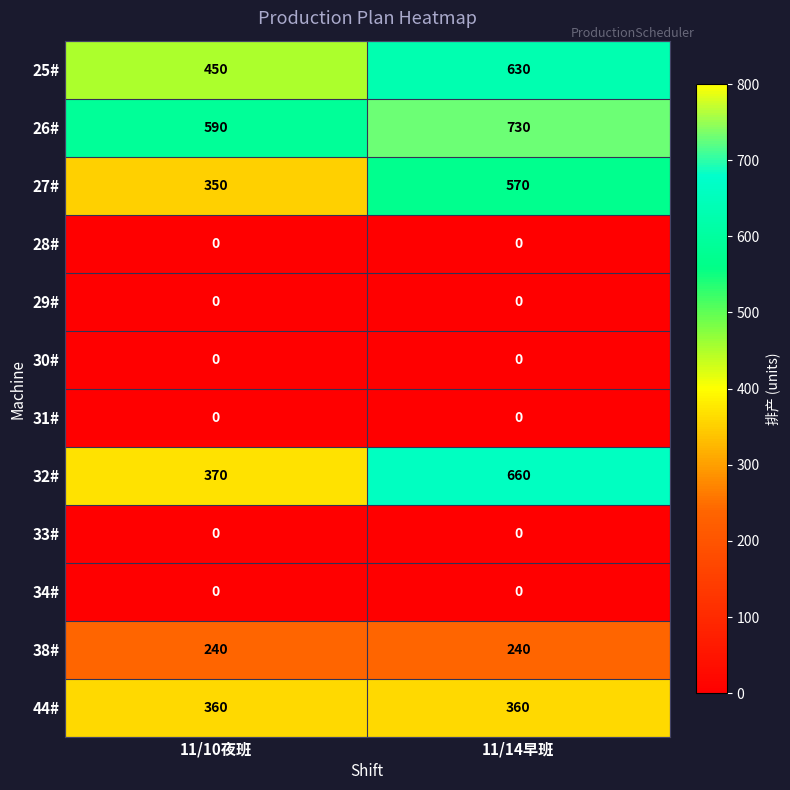

Reading left to right, list all the values displayed in this chart.

25#: 11/10夜班=450	11/14早班=630
26#: 11/10夜班=590	11/14早班=730
27#: 11/10夜班=350	11/14早班=570
28#: 11/10夜班=0	11/14早班=0
29#: 11/10夜班=0	11/14早班=0
30#: 11/10夜班=0	11/14早班=0
31#: 11/10夜班=0	11/14早班=0
32#: 11/10夜班=370	11/14早班=660
33#: 11/10夜班=0	11/14早班=0
34#: 11/10夜班=0	11/14早班=0
38#: 11/10夜班=240	11/14早班=240
44#: 11/10夜班=360	11/14早班=360